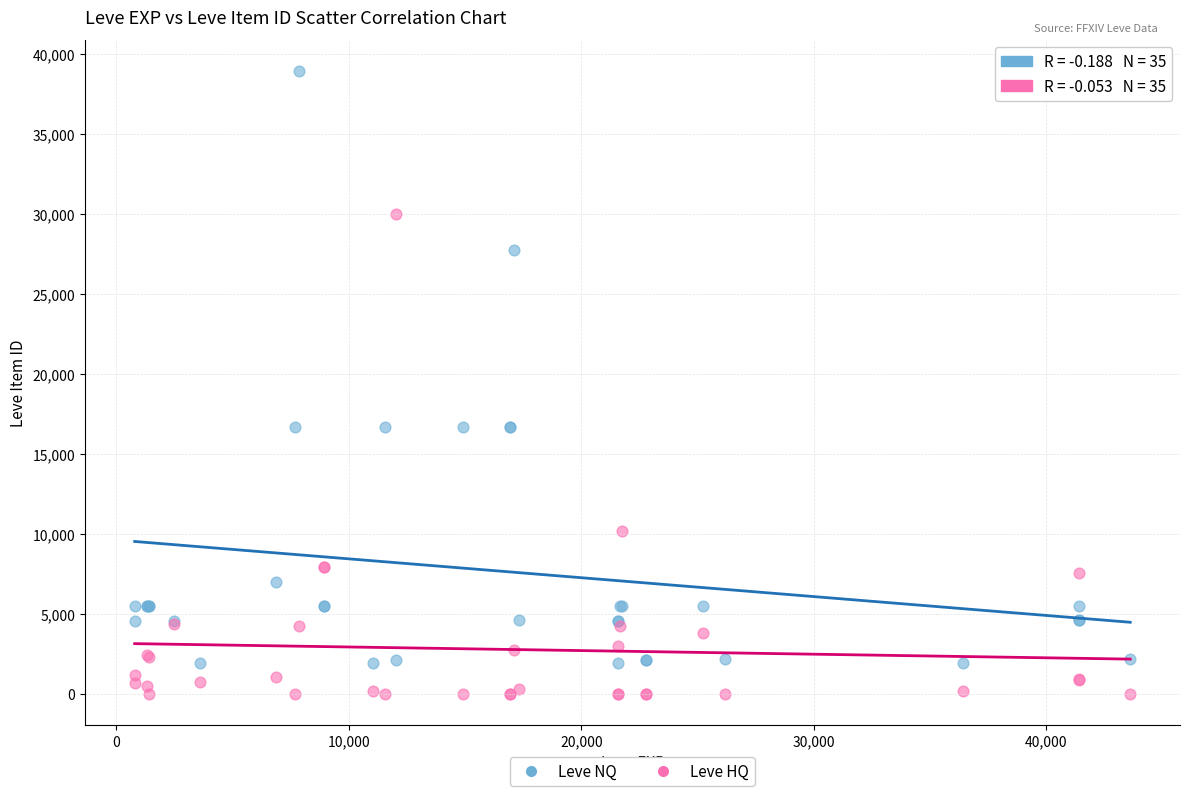

Which series contains the lowest Y value?

Leve HQ